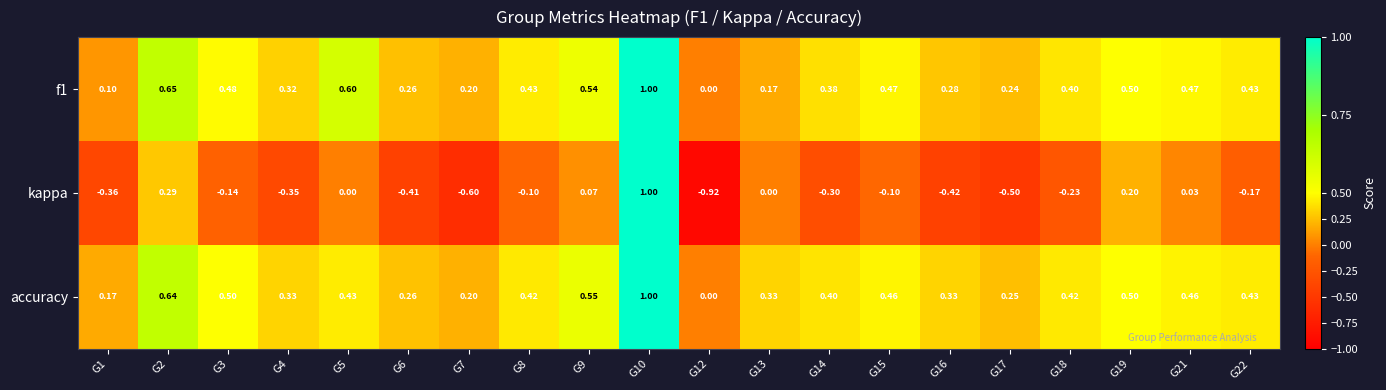

Which series has the widest spread of values?

kappa